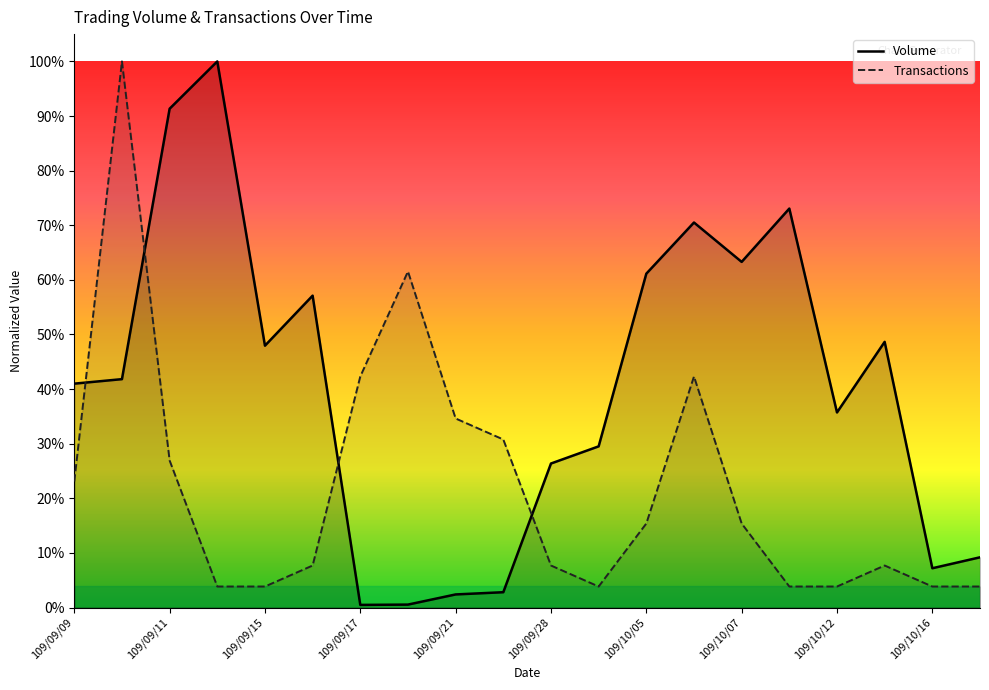

Between 109/09/17 and 109/09/28, which series saw the biggest shift?

Transactions